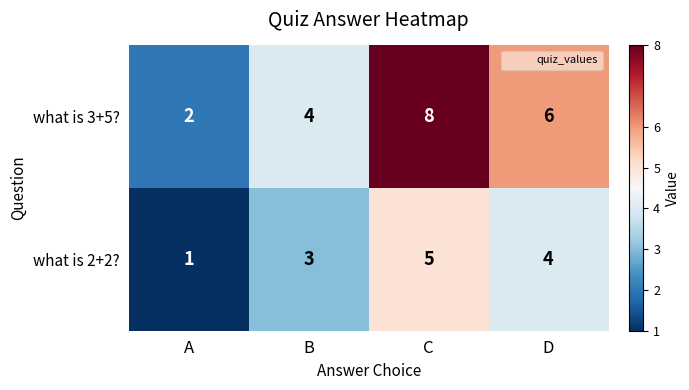

What is the sum of all what is 3+5? values?

20